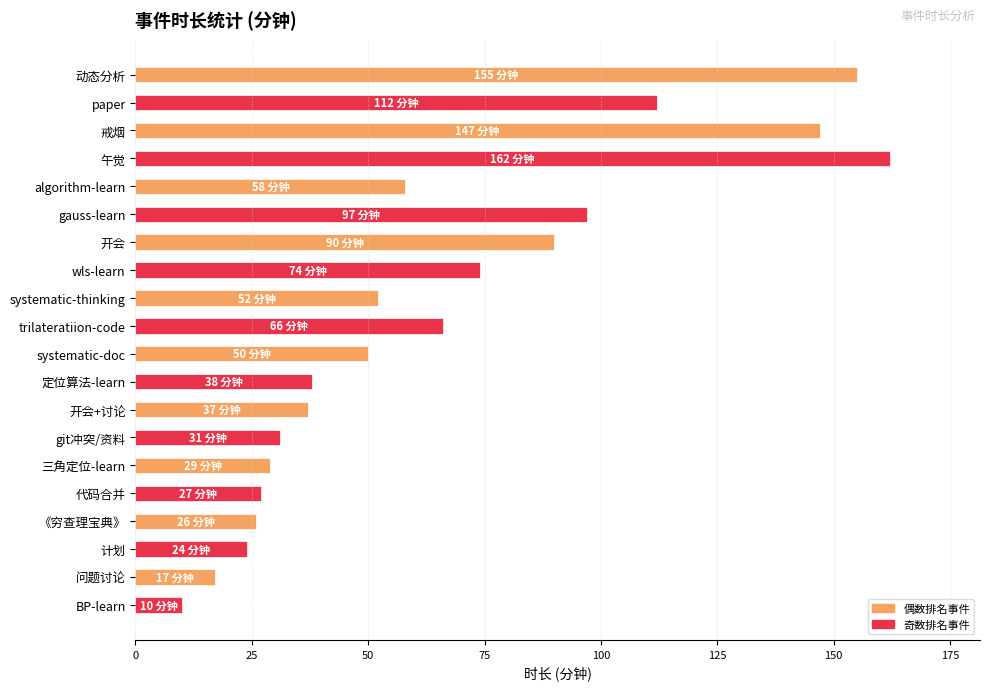

What is the difference between the second highest and second lowest values?

138